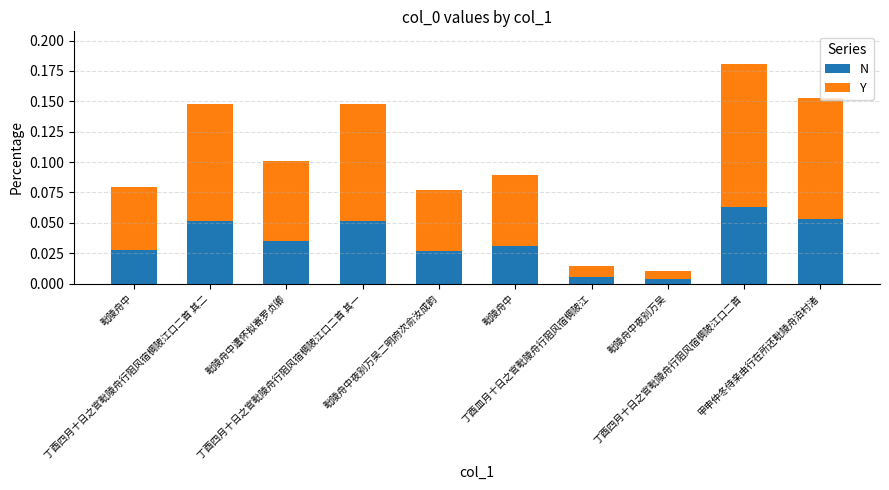

Does the chart contain stacked bars?

Yes